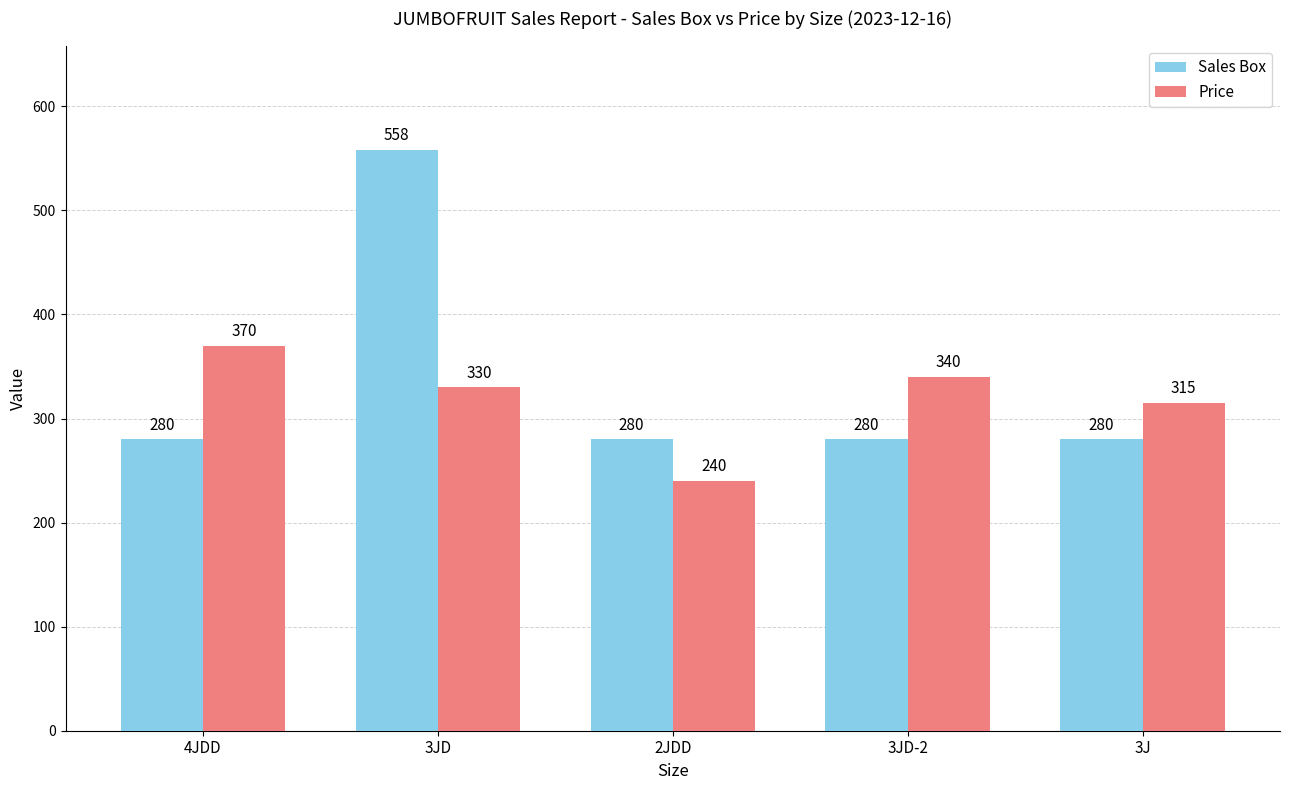

What is the greatest value displayed?

558